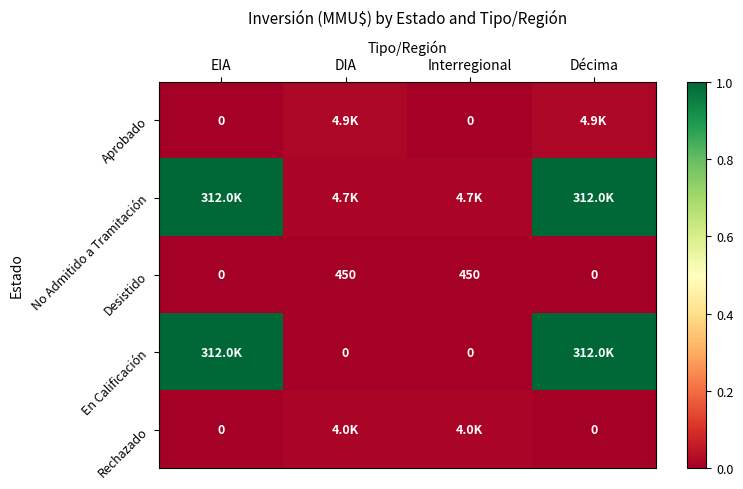

Which series has the largest range (max minus min)?

En Calificación